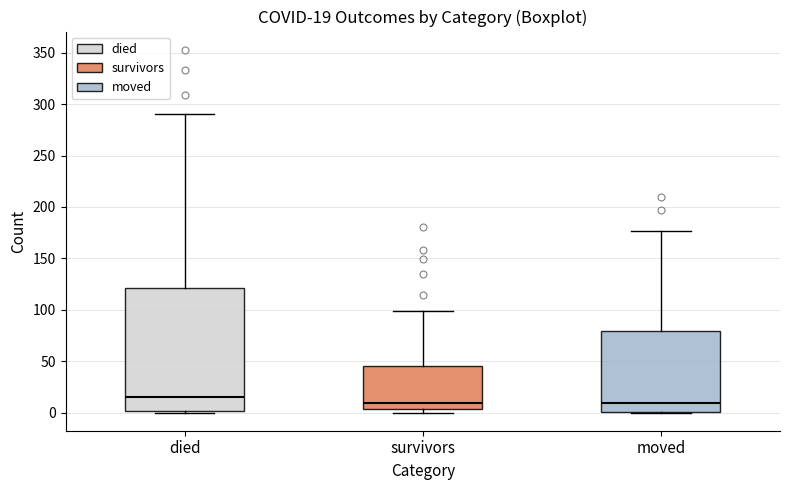

Comparing the boxes themselves (not the whiskers), which one is the tallest?

died